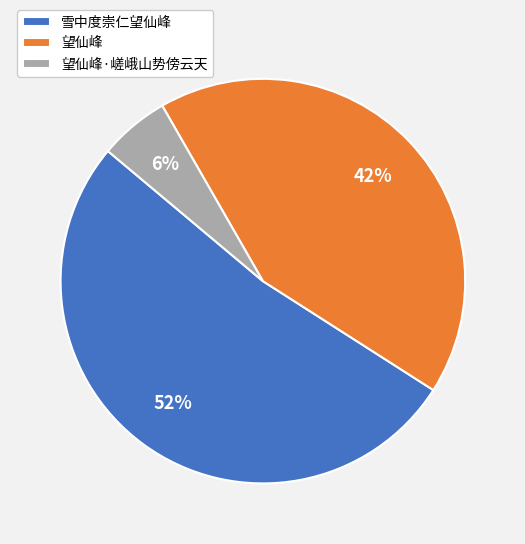

To the nearest percent, what portion does 望仙峰 represent?

42%